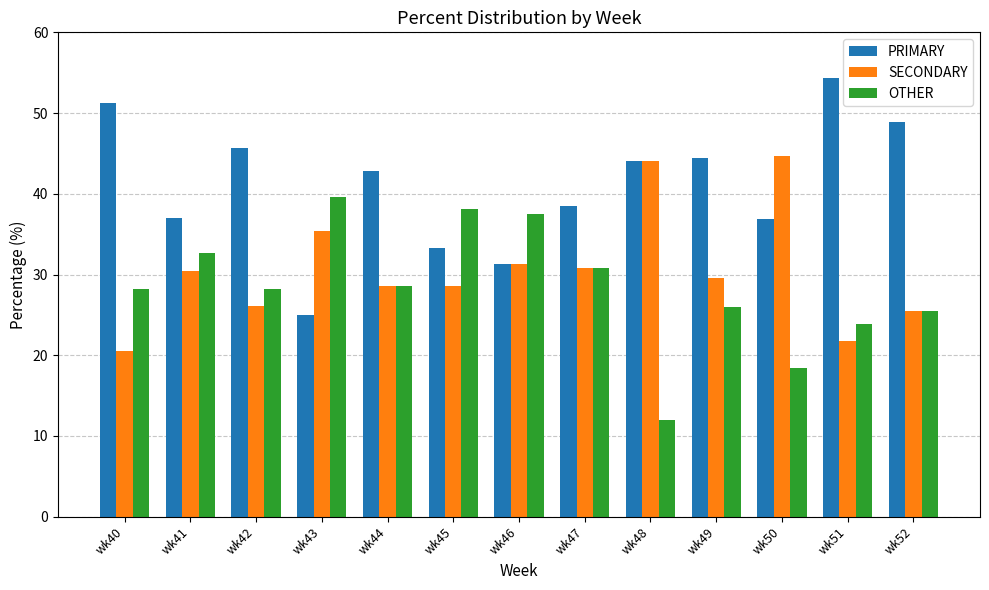

What is the average value of the PRIMARY series?

41.0